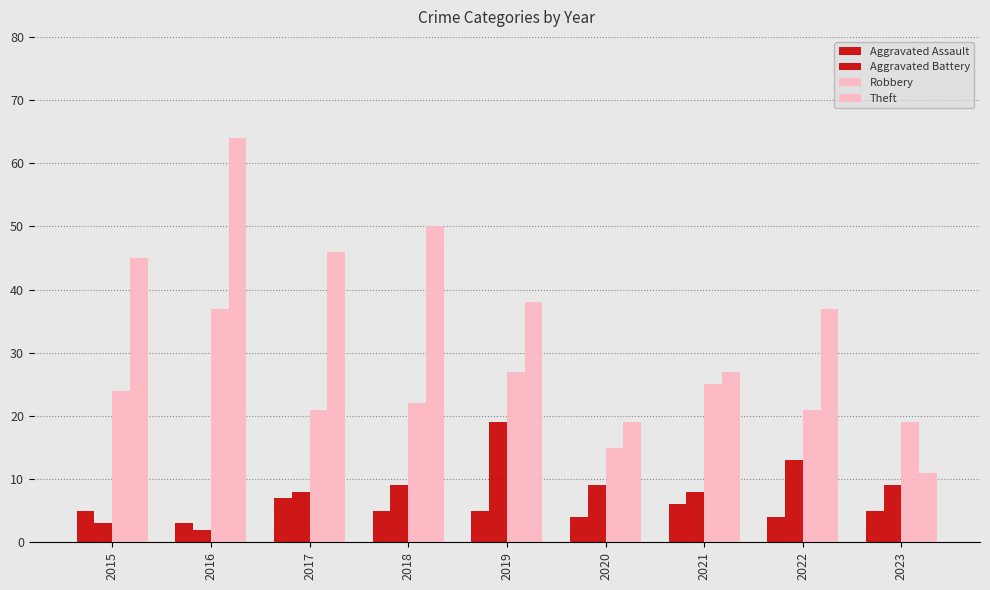

How many data points in Theft are less than 38?

4